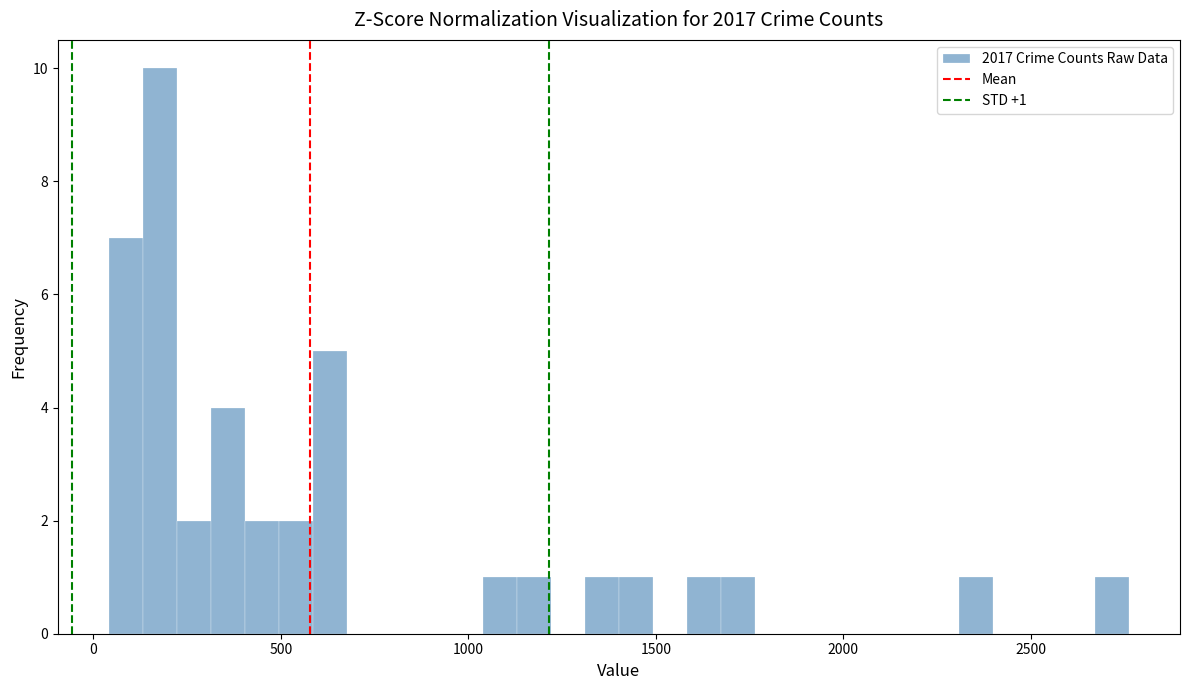

Read against the x-axis, roughly where is the centre of the tallest bar?

200